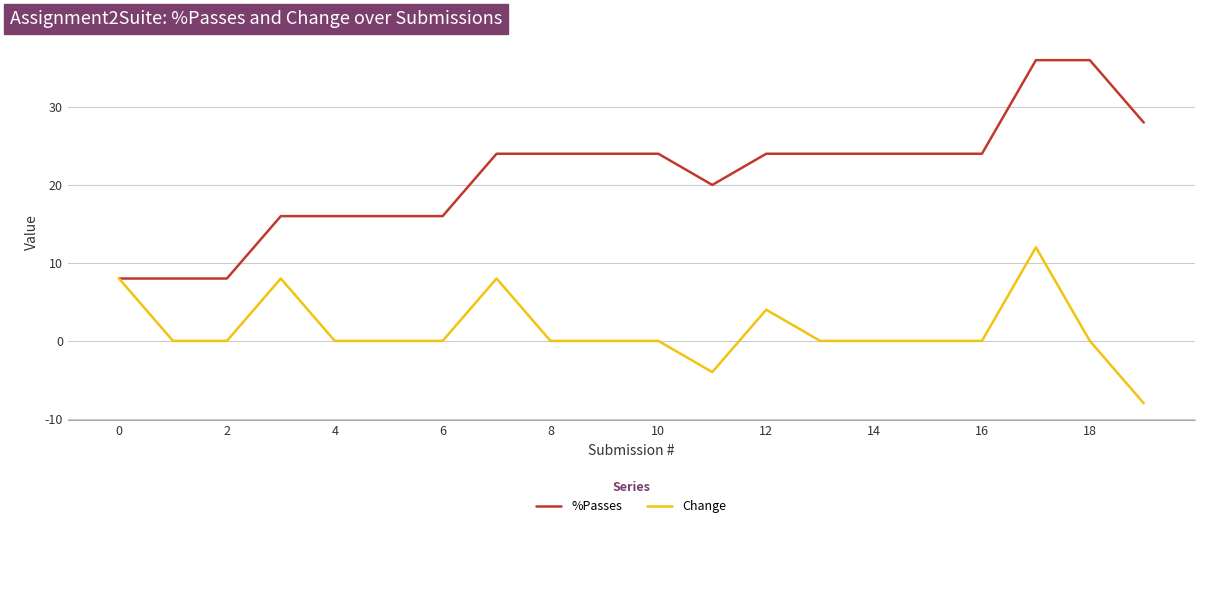

Count the number of categories in the chart.

20